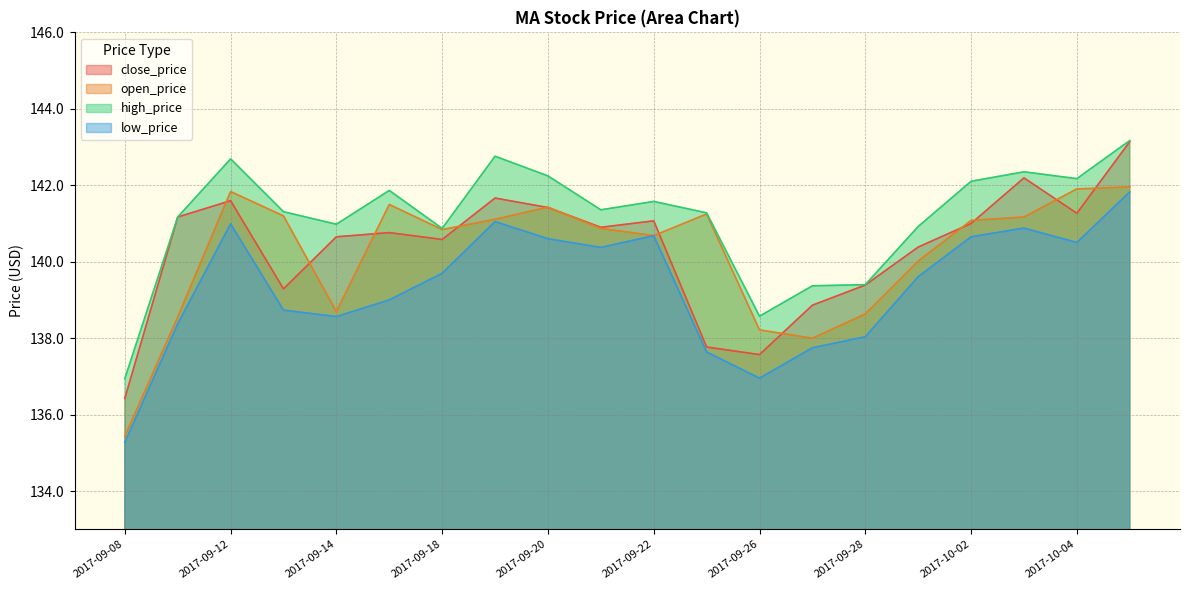

Does the chart display data point markers on the line(s)?

No